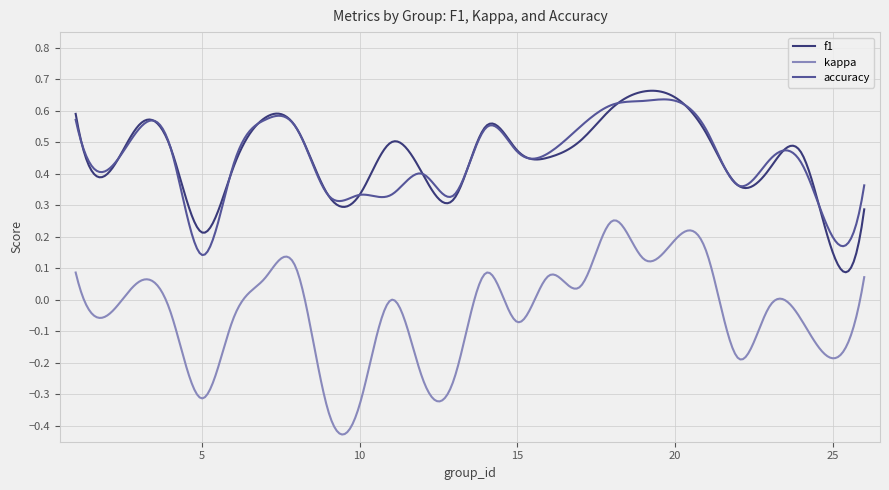

True or false: f1 and kappa cross at least once.

False